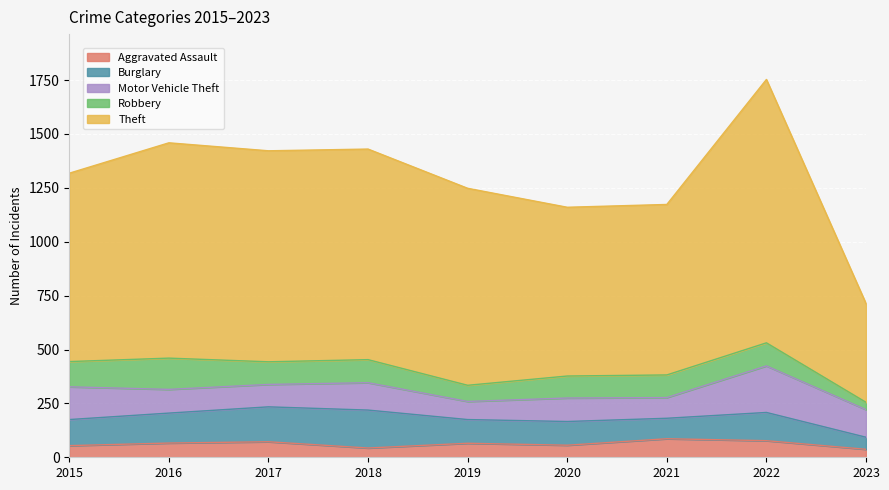

Read the Theft value at 2019.

914